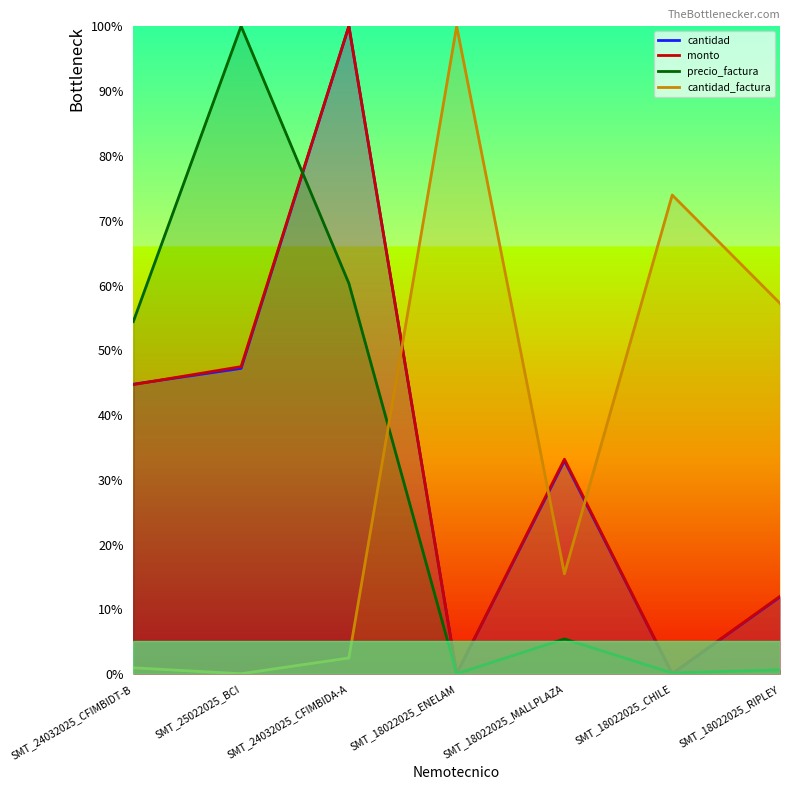

The value of precio_factura at SMT_24032025_CFIMBIDT-B is 54.4. True or false?

True